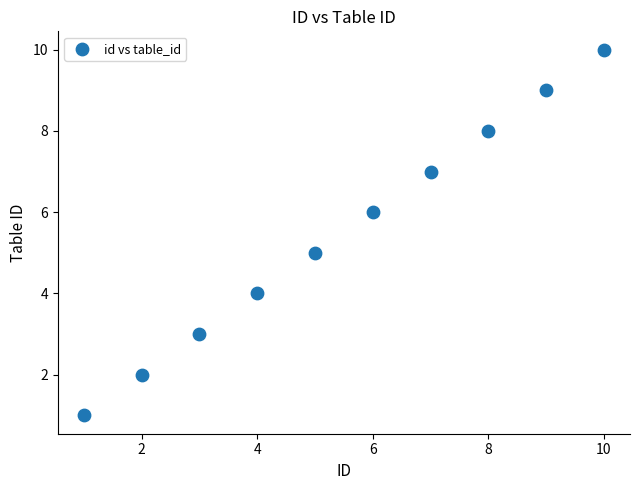

What is the average Y value?

6